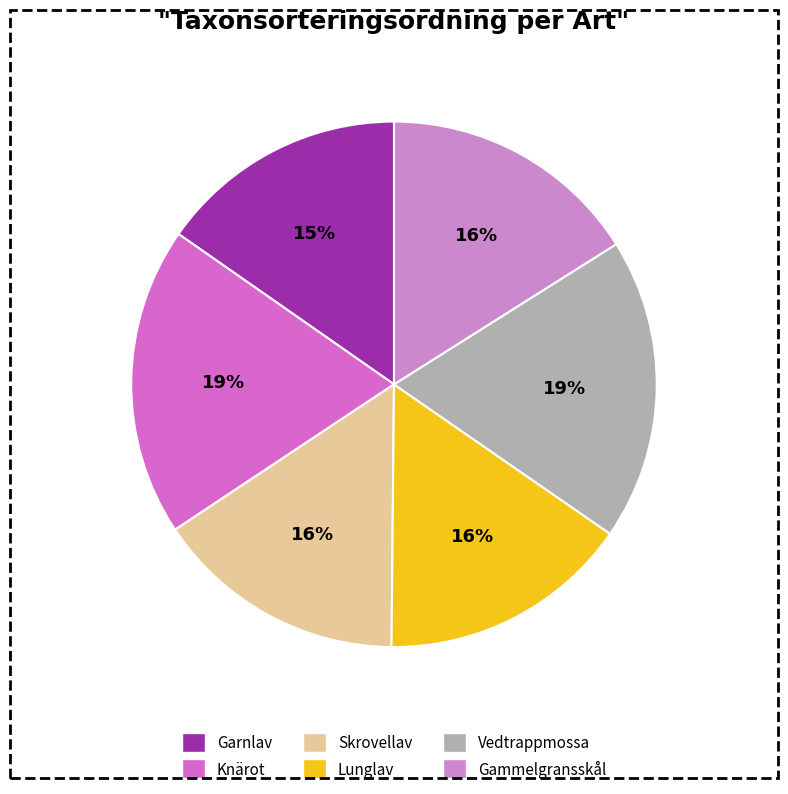

What is the largest slice in the pie chart?

Knärot